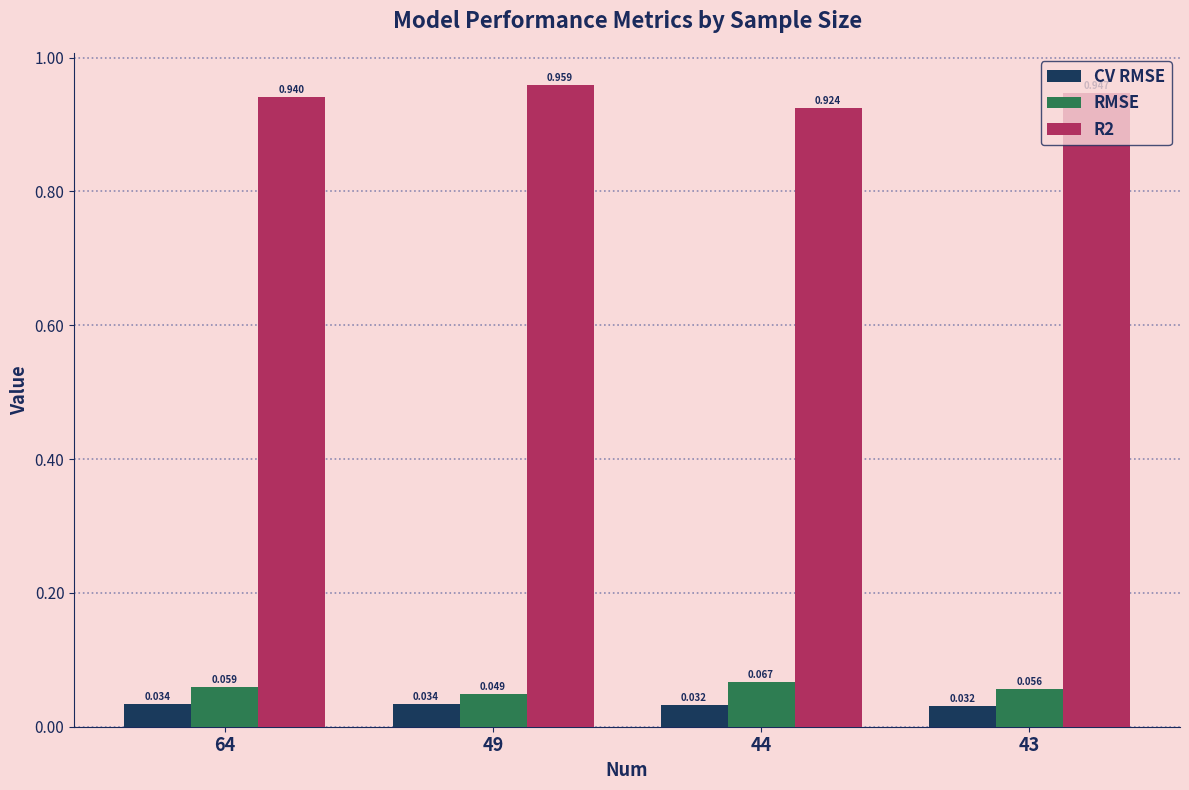

Is the value of RMSE at 49 greater than the value of CV RMSE at 49?

Yes